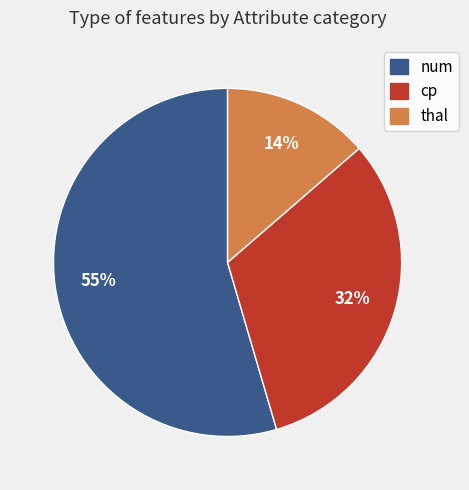

To the nearest percent, what is the difference between the largest and smallest slice percentages?

41%